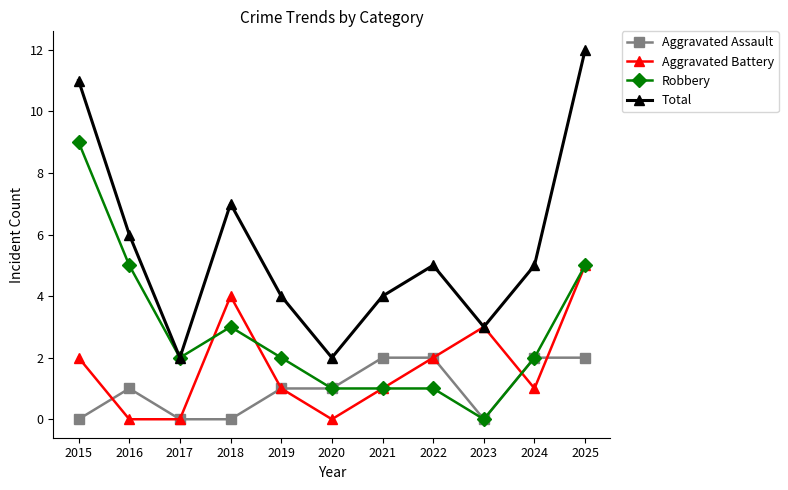

Reading left to right, transcribe all the data shown in this chart.

Aggravated Assault: 2015=0	2016=1	2017=0	2018=0	2019=1	2020=1	2021=2	2022=2	2023=0	2024=2	2025=2
Aggravated Battery: 2015=2	2016=0	2017=0	2018=4	2019=1	2020=0	2021=1	2022=2	2023=3	2024=1	2025=5
Robbery: 2015=9	2016=5	2017=2	2018=3	2019=2	2020=1	2021=1	2022=1	2023=0	2024=2	2025=5
Total: 2015=11	2016=6	2017=2	2018=7	2019=4	2020=2	2021=4	2022=5	2023=3	2024=5	2025=12